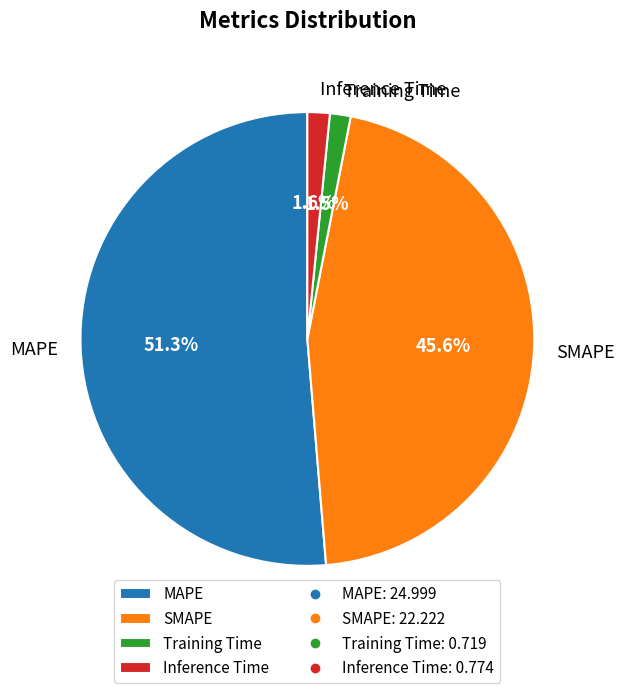

Combined, do MAPE and Inference Time account for over 50%?

Yes